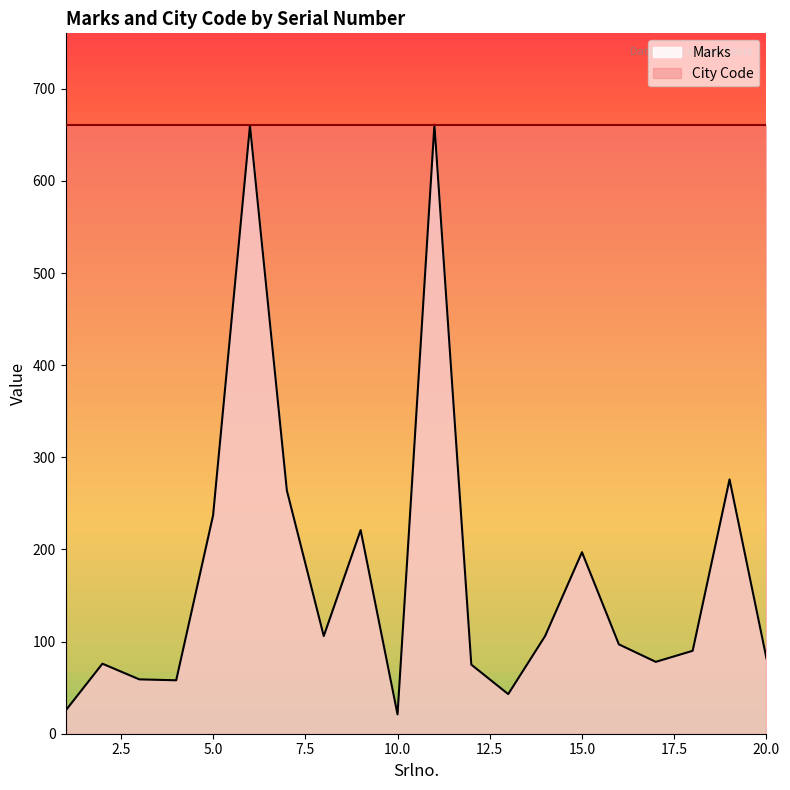

Rank the categories by value from lowest to highest.

10, 1, 13, 4, 3, 12, 2, 17, 20, 18, 16, 8, 14, 15, 9, 5, 7, 19, 6, 11